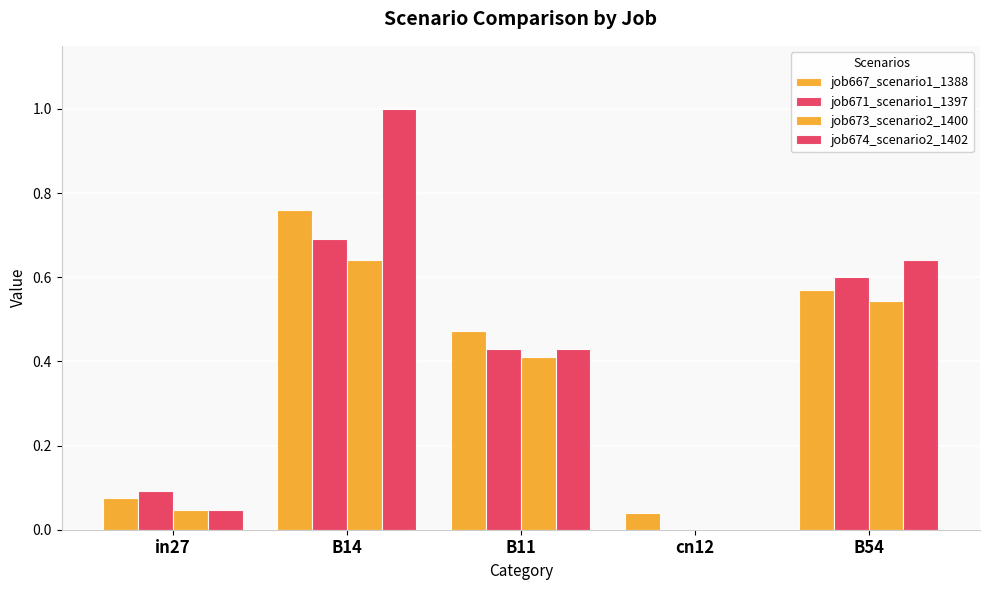

Is the value of job674_scenario2_1402 at B14 greater than the value of job673_scenario2_1400 at in27?

Yes